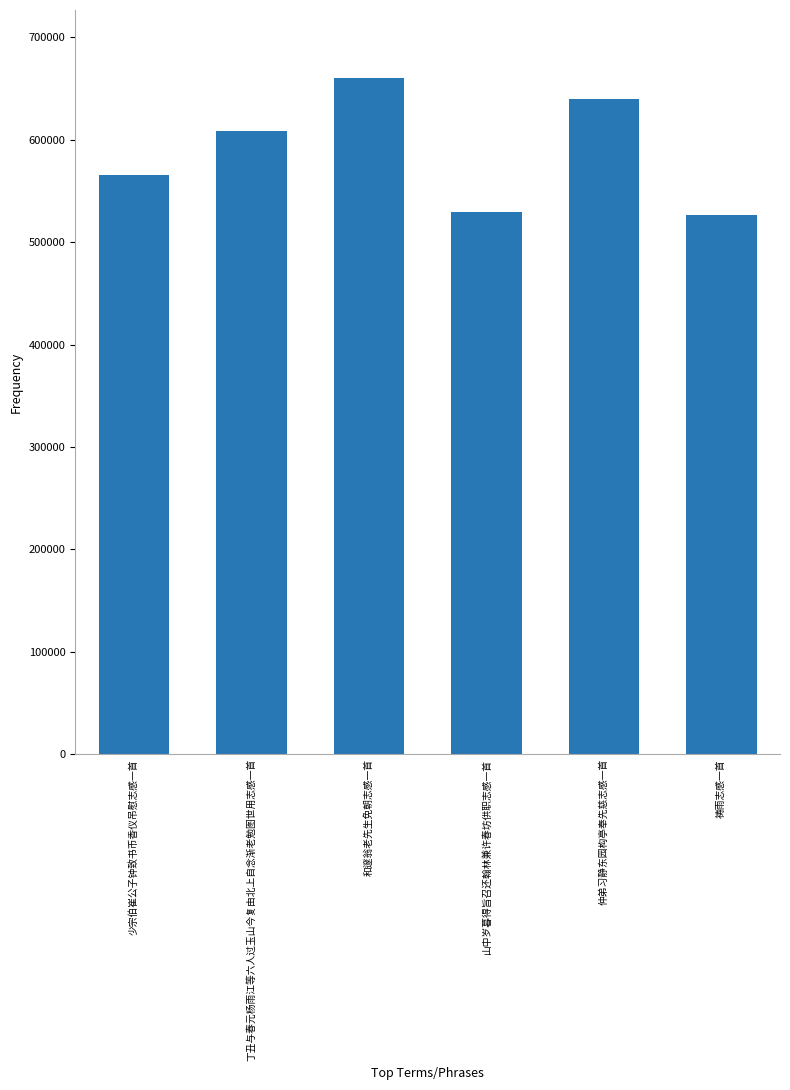

Are the bars horizontal?

No